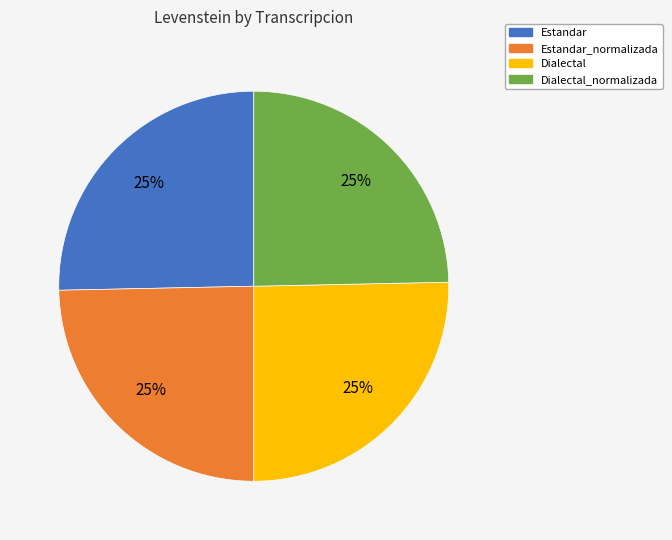

To the nearest percent, what is the average slice percentage?

25%